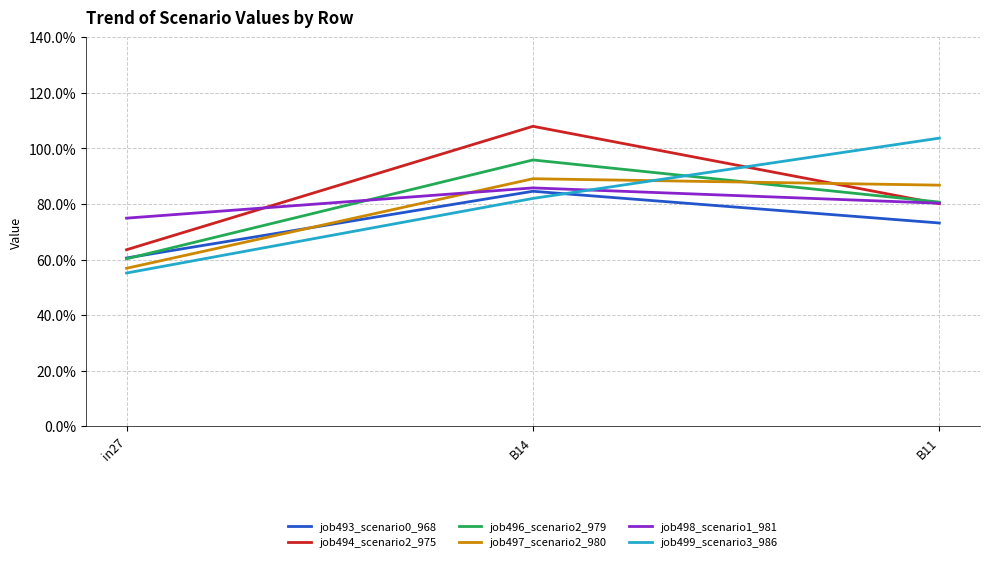

Count the job496_scenario2_979 values in the range 0 to 1.

3